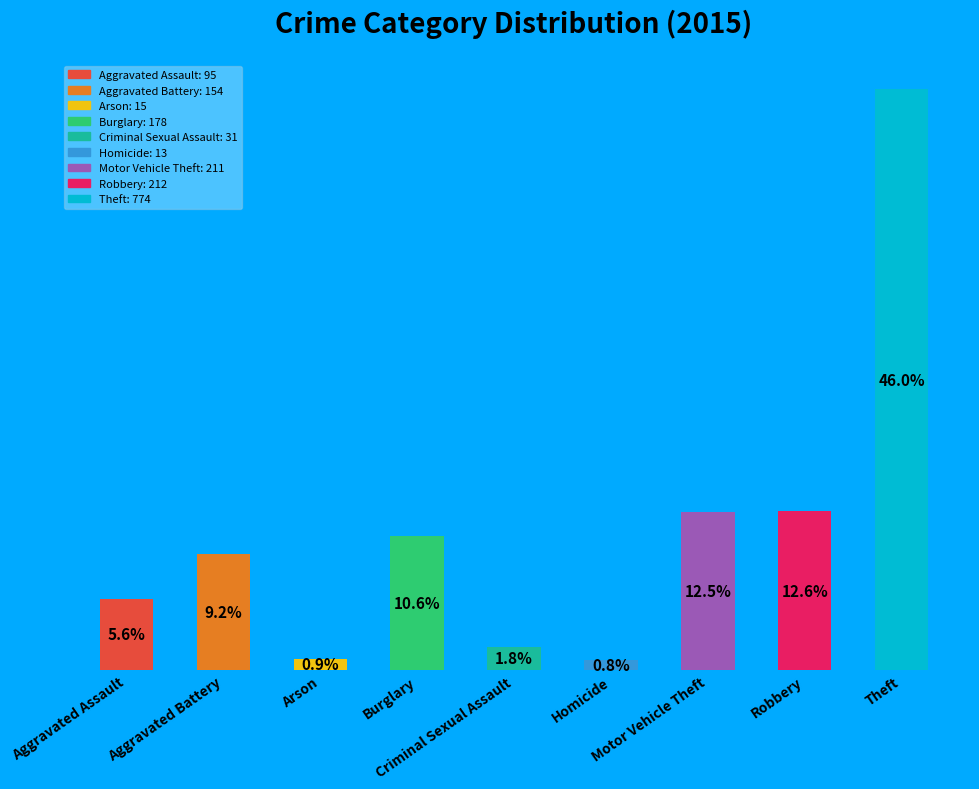

Are the bars horizontal?

No